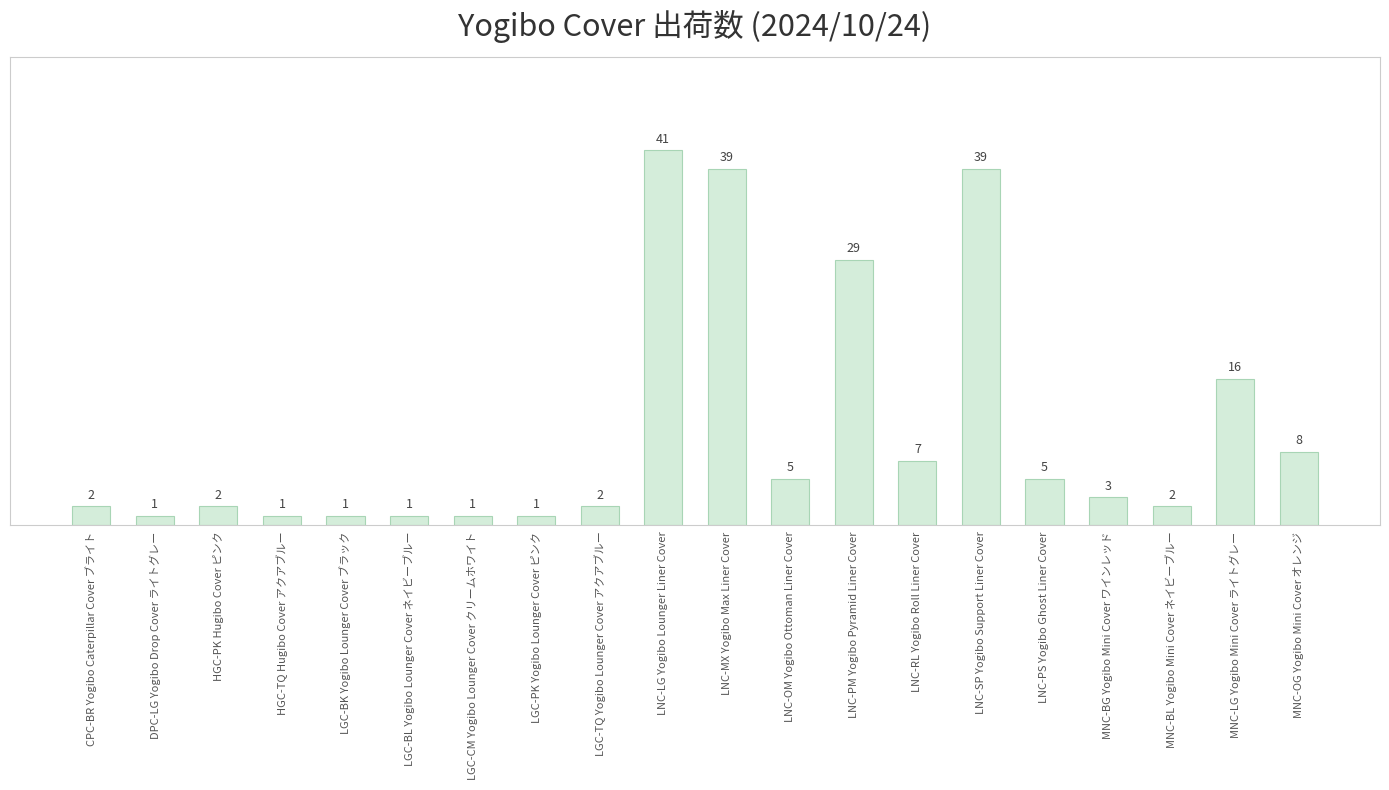

Are the bars horizontal?

No